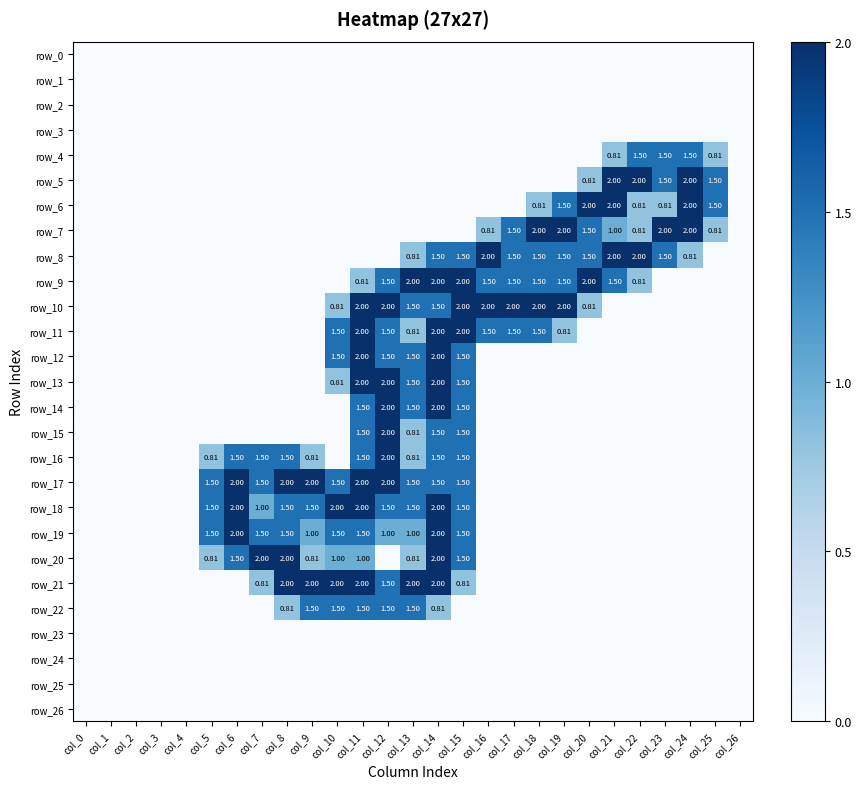

Rank the series by their maximum value, from lowest to highest.

row_0, row_1, row_2, row_3, row_23, row_24, row_25, row_26, row_4, row_22, row_5, row_6, row_7, row_8, row_9, row_10, row_11, row_12, row_13, row_14, row_15, row_16, row_17, row_18, row_19, row_20, row_21